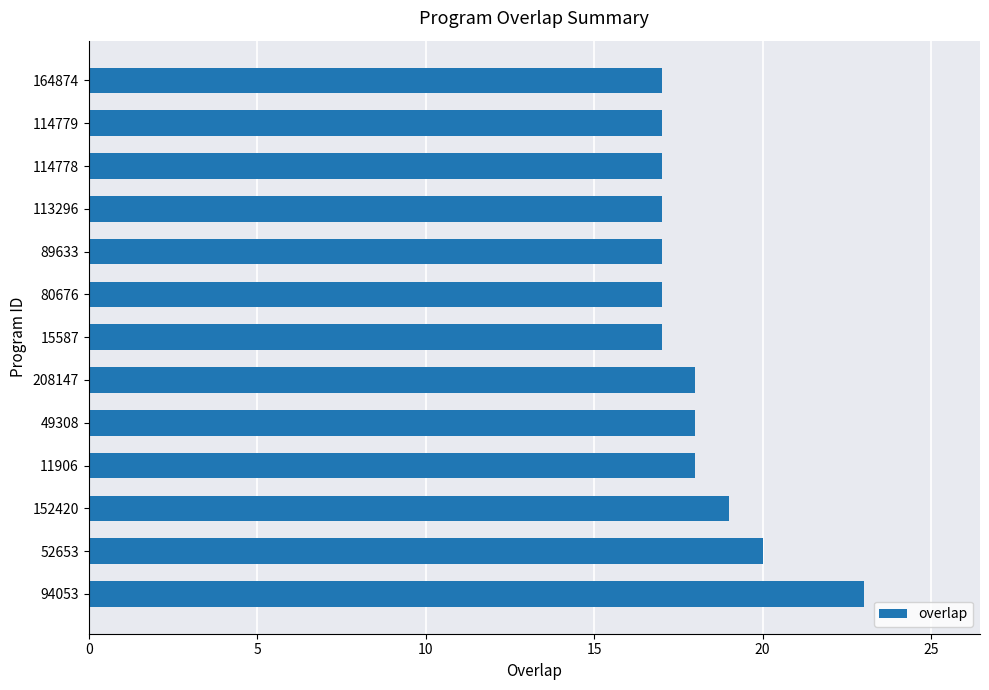

What is the average value?

18